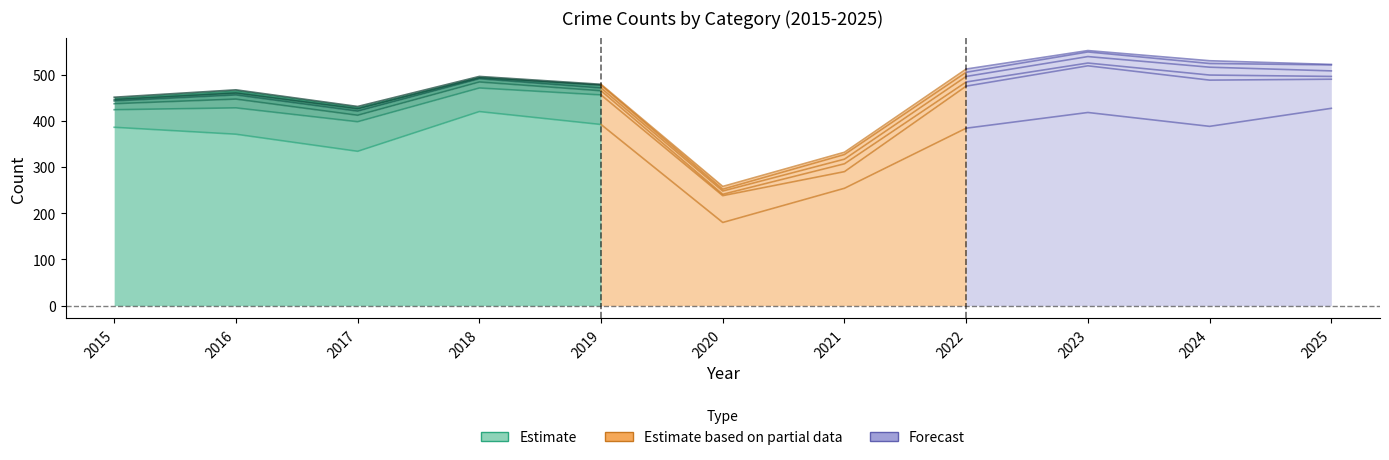

What is the difference between the second highest and minimum values in the Burglary series?

258